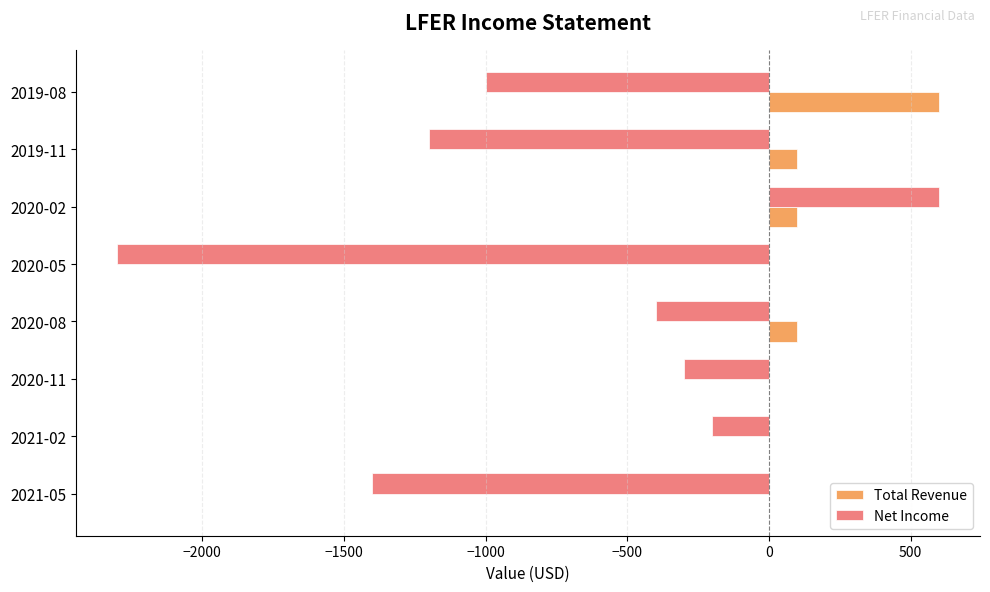

Which series has the widest spread of values?

Net Income